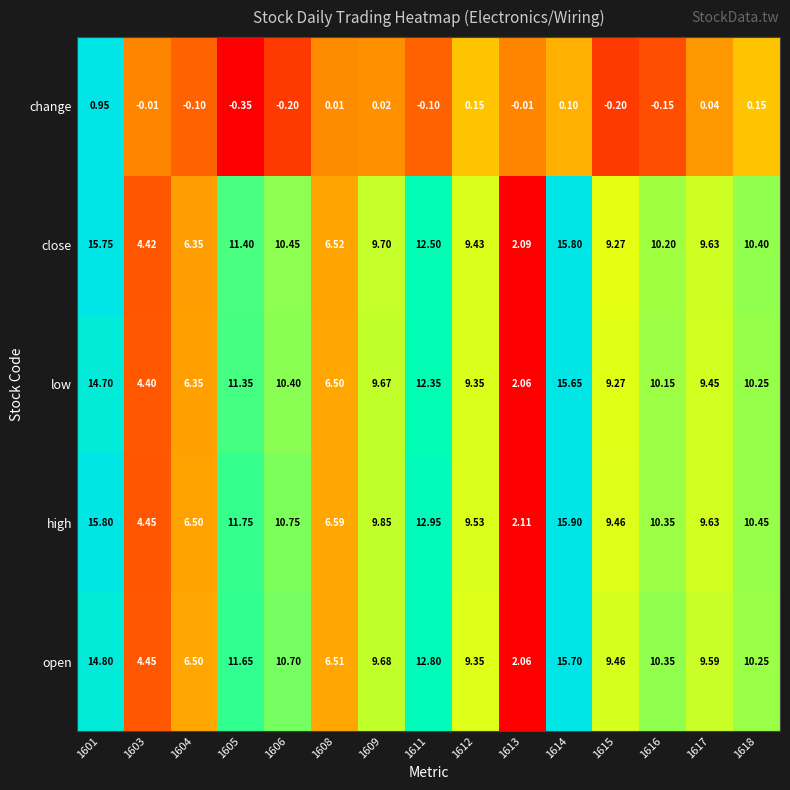

Which series has the largest total across all categories?

high